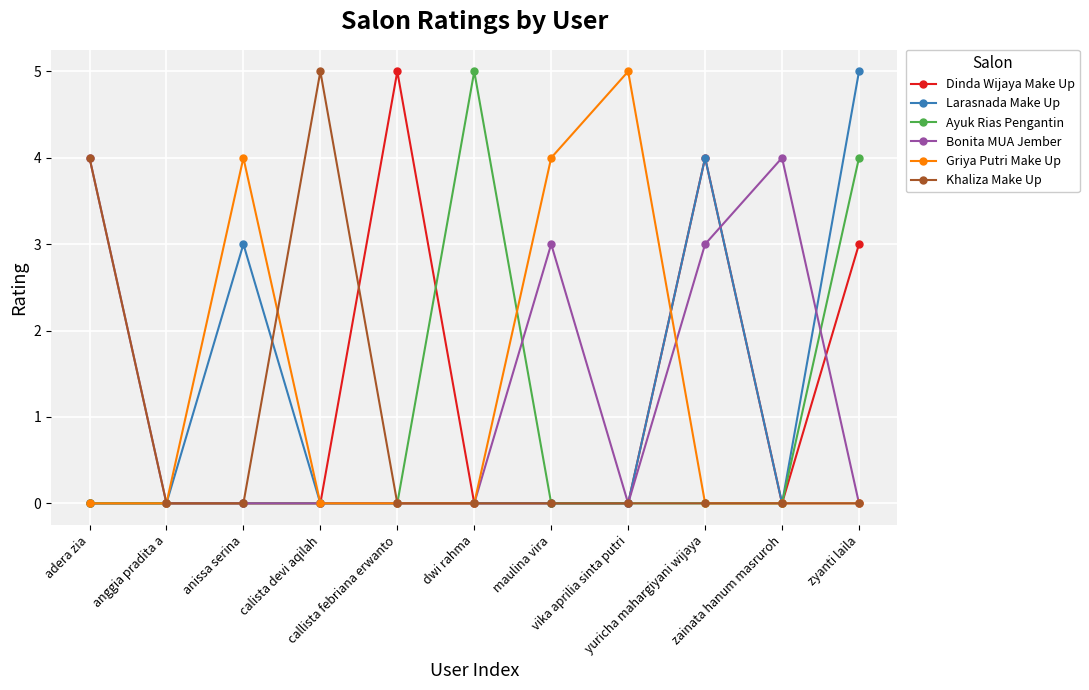

What is the difference between the maximum and minimum values in the Griya Putri Make Up series?

5